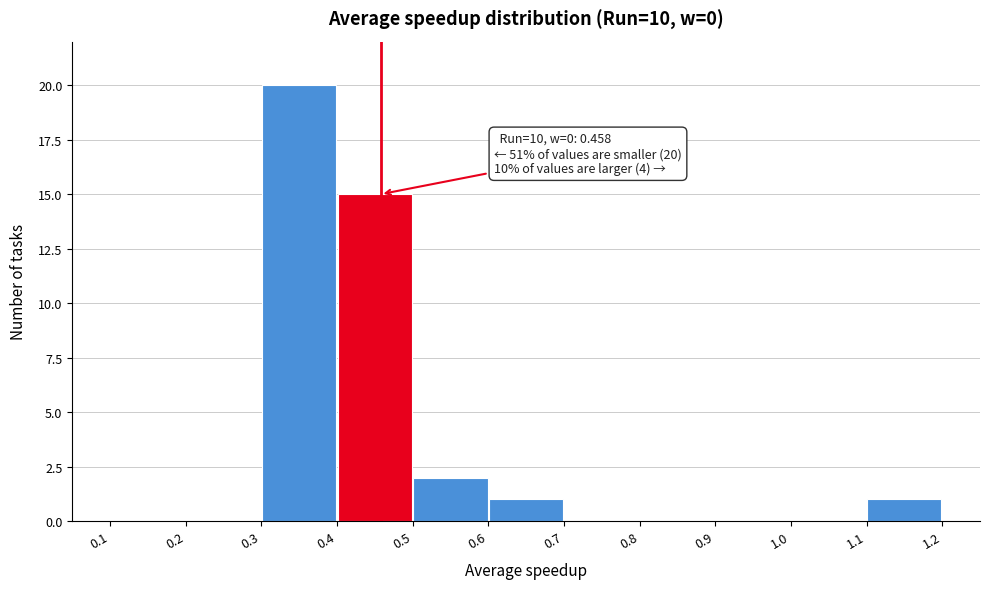

Which range on the x-axis has the tallest bar?

0.3 to 0.4